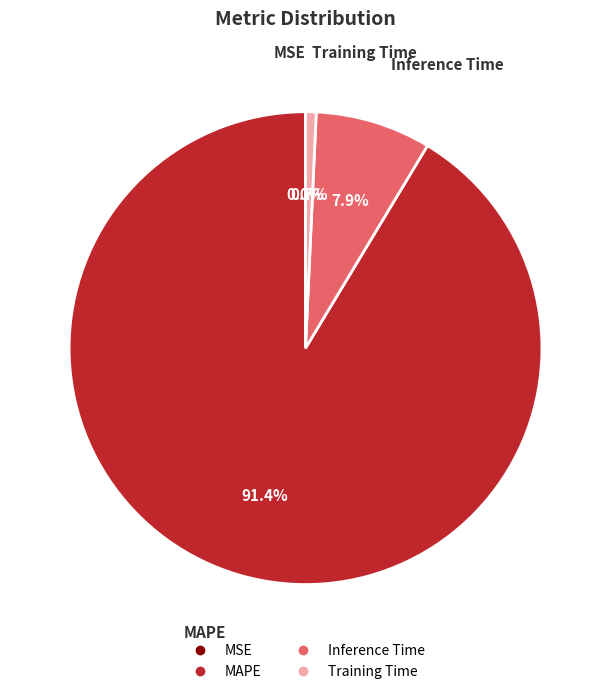

True or false: Training Time accounts for 12% of the total.

False